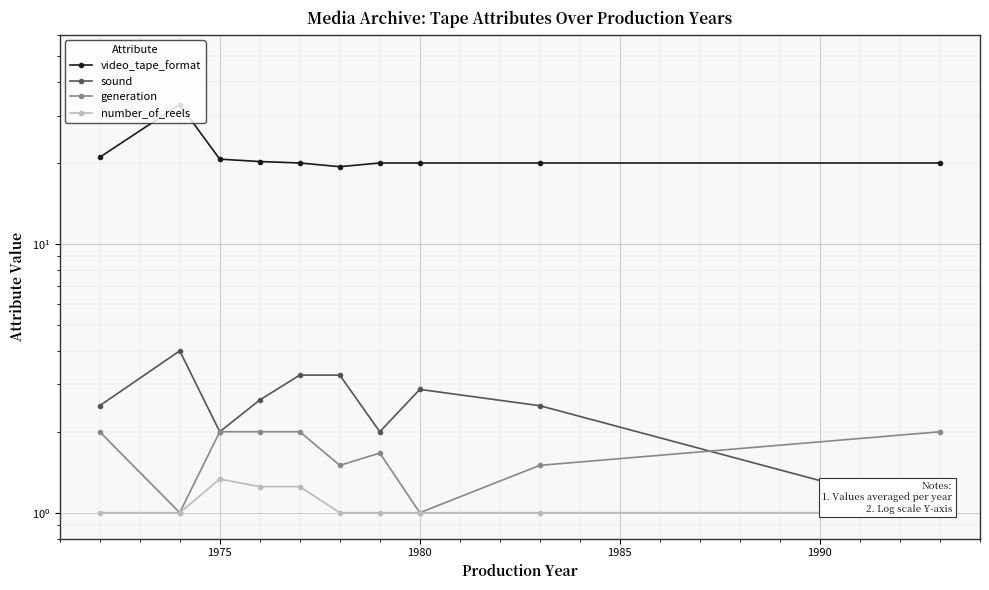

What are all the series names shown in the legend?

video_tape_format, sound, generation, number_of_reels